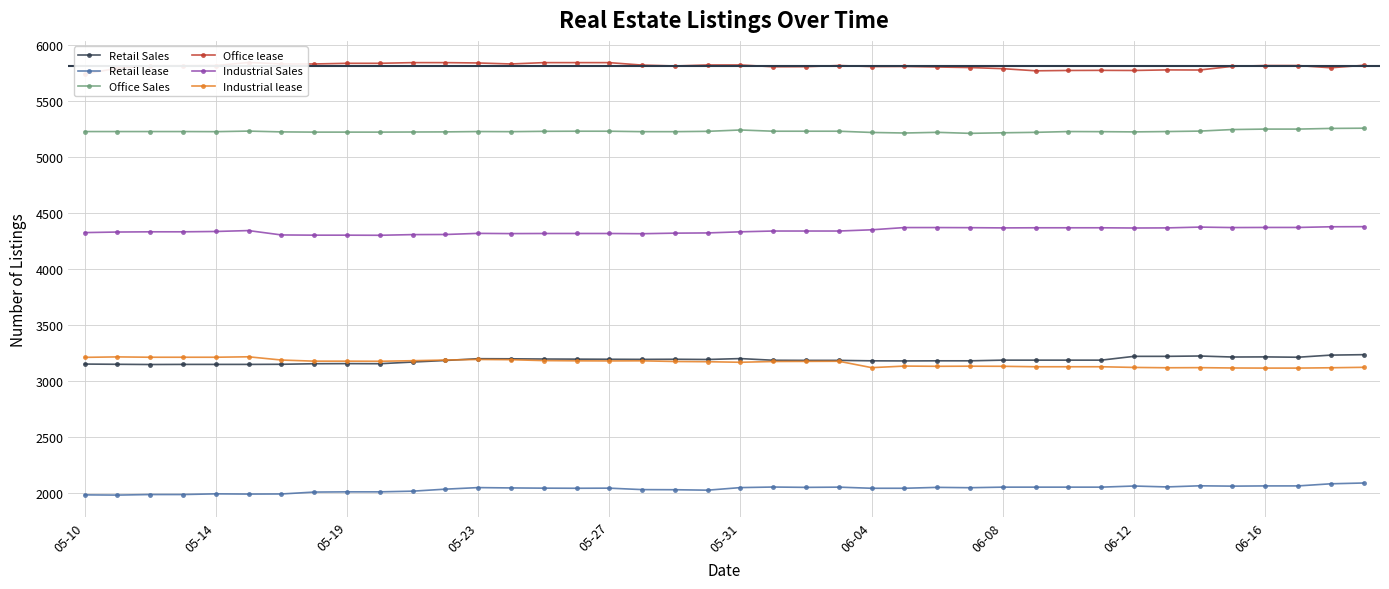

The value of Retail Sales at 06-16 is 3213. True or false?

True